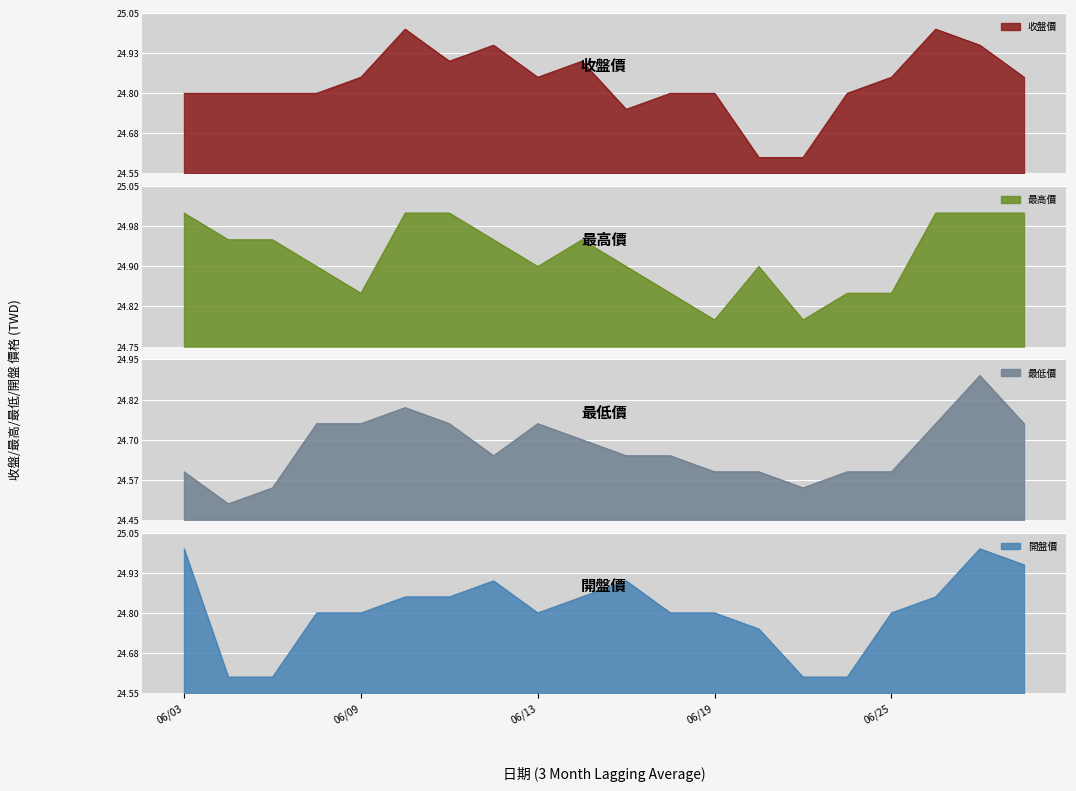

Count the 收盤價 values in the range 24 to 25.

20